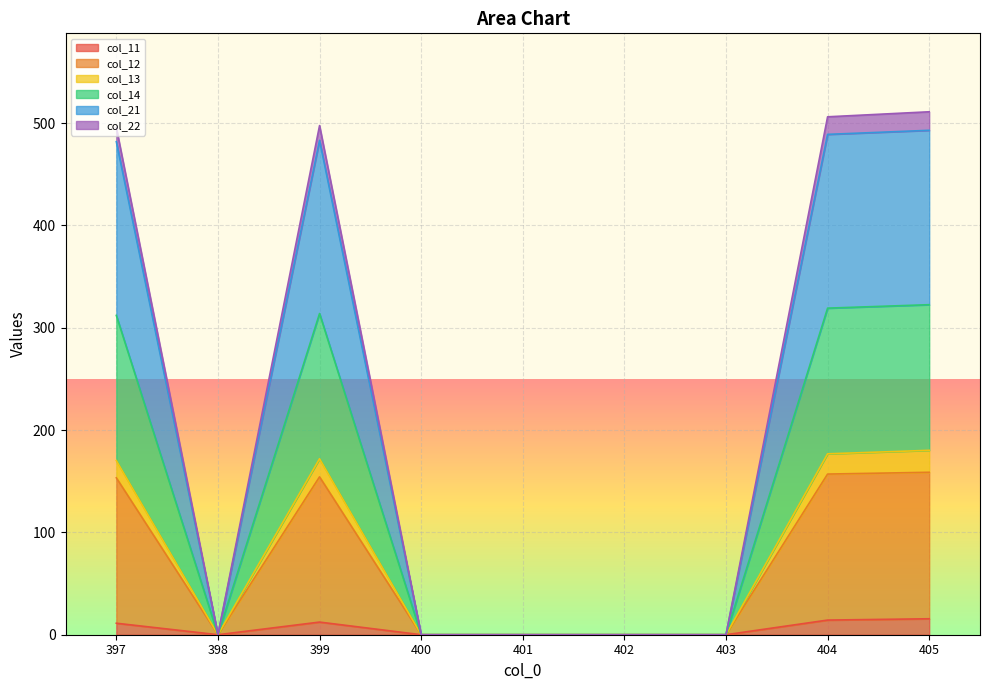

What is the highest value of the col_11 series?

15.6